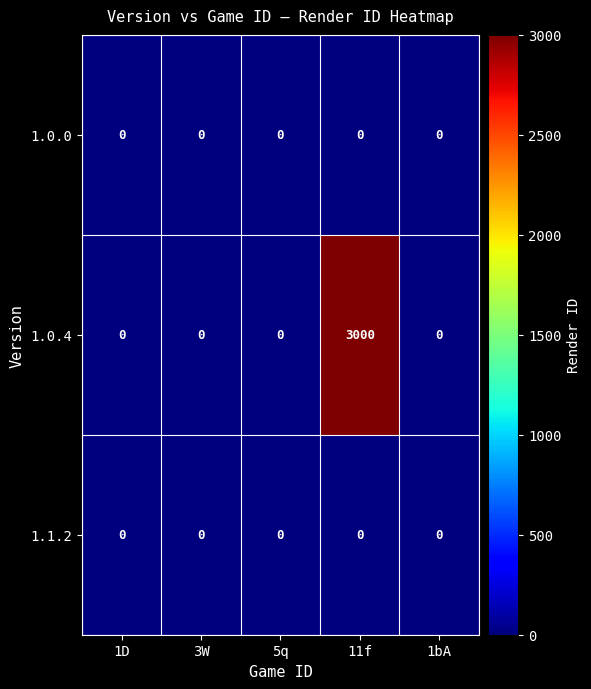

Which series has the largest total across all categories?

1.0.4